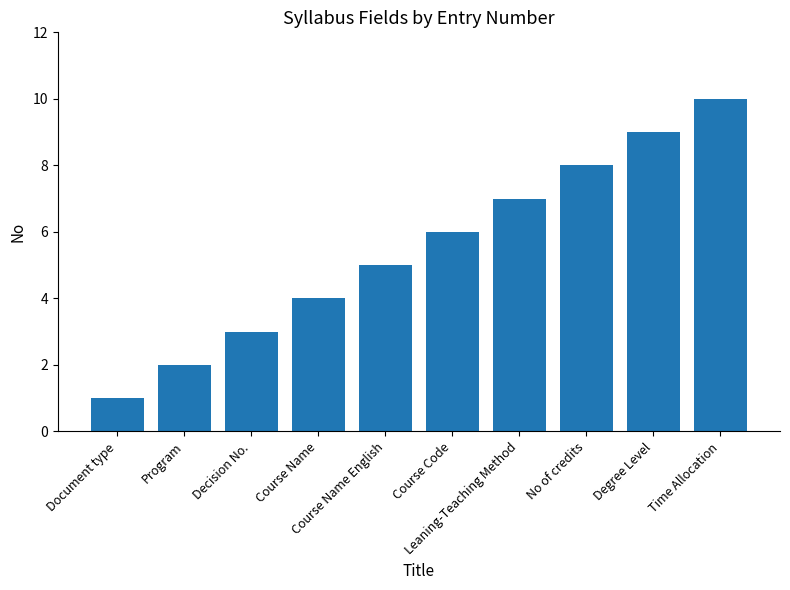

Reading right to left, extract all data points from this chart.

10	9	8	7	6	5	4	3	2	1